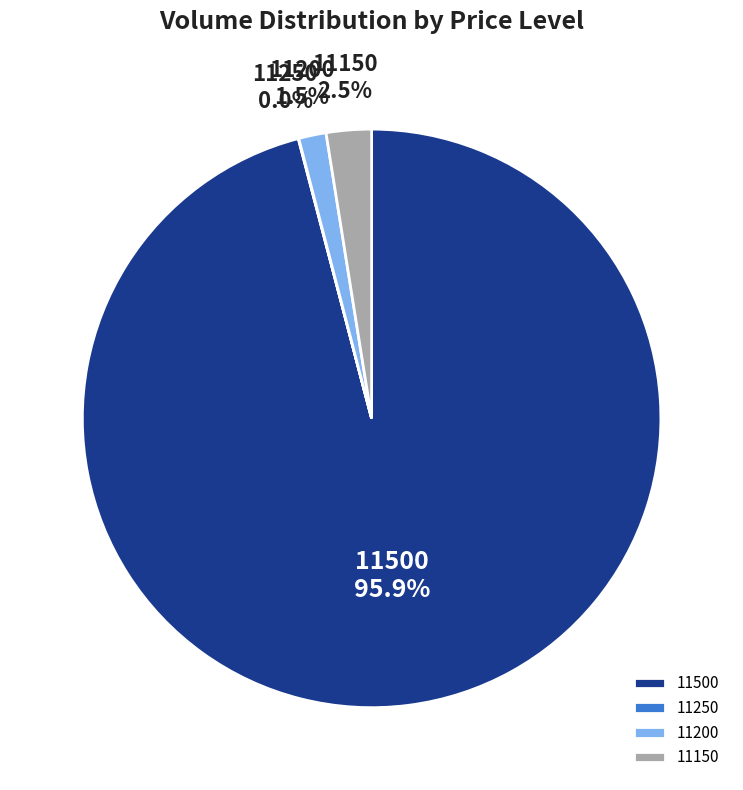

Is there any slice that represents more than half of the pie?

Yes